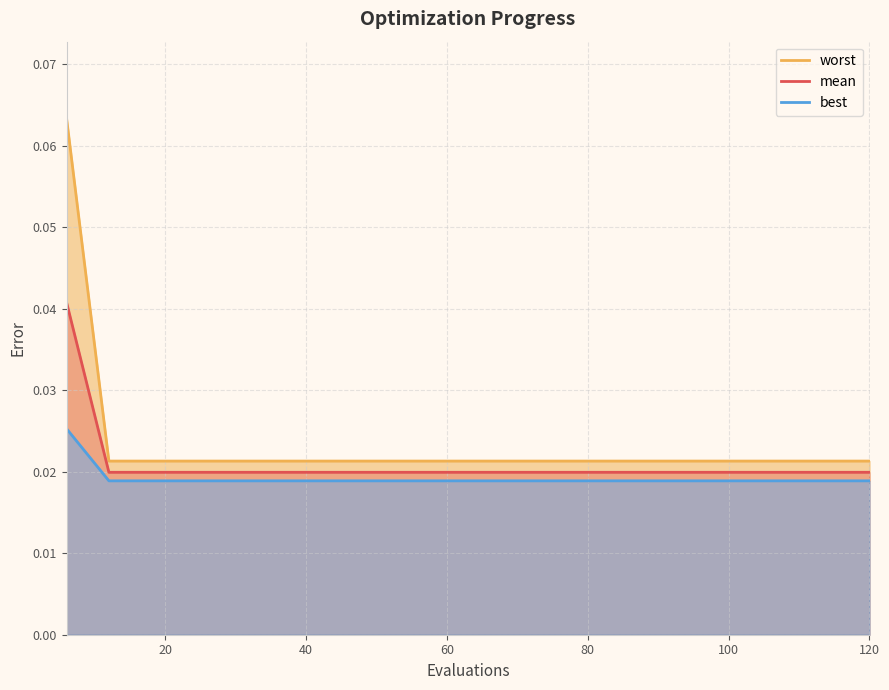

True or false: mean and best cross at least once.

False